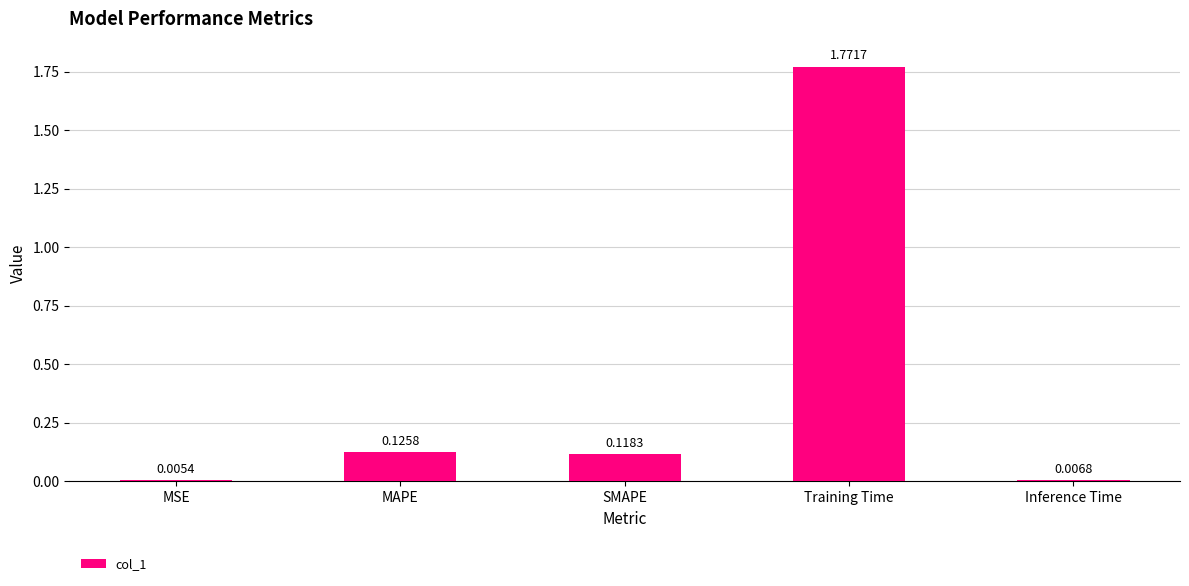

The value at MAPE is 0.2. True or false?

False